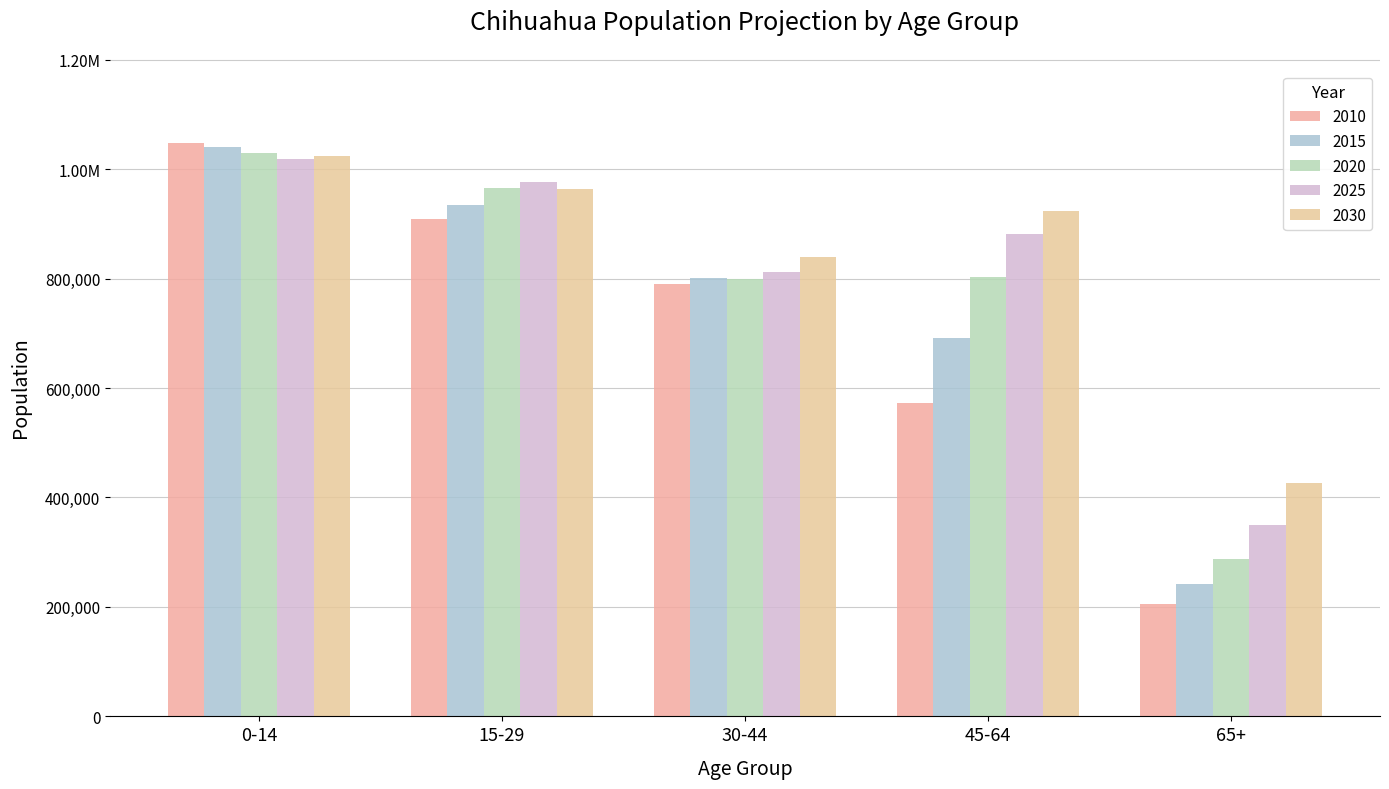

How many values in the 2030 series are below 924382?

2